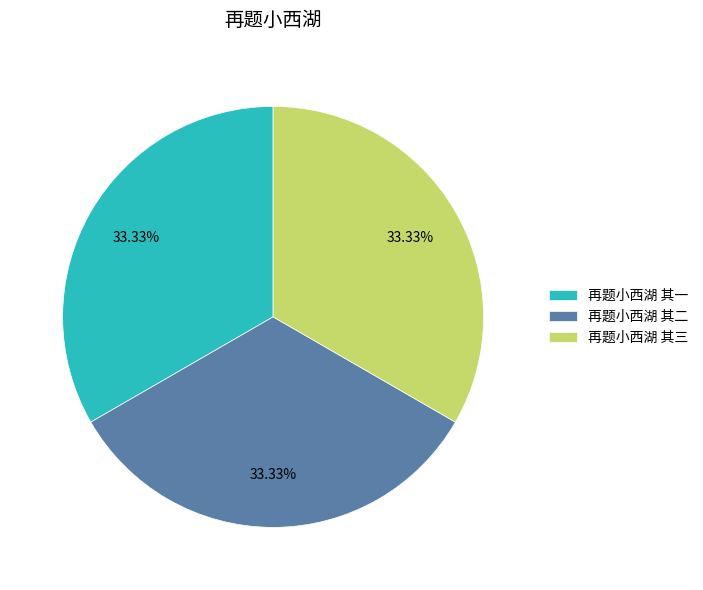

The 再题小西湖 其三 slice represents 33% of the pie. True or false?

True